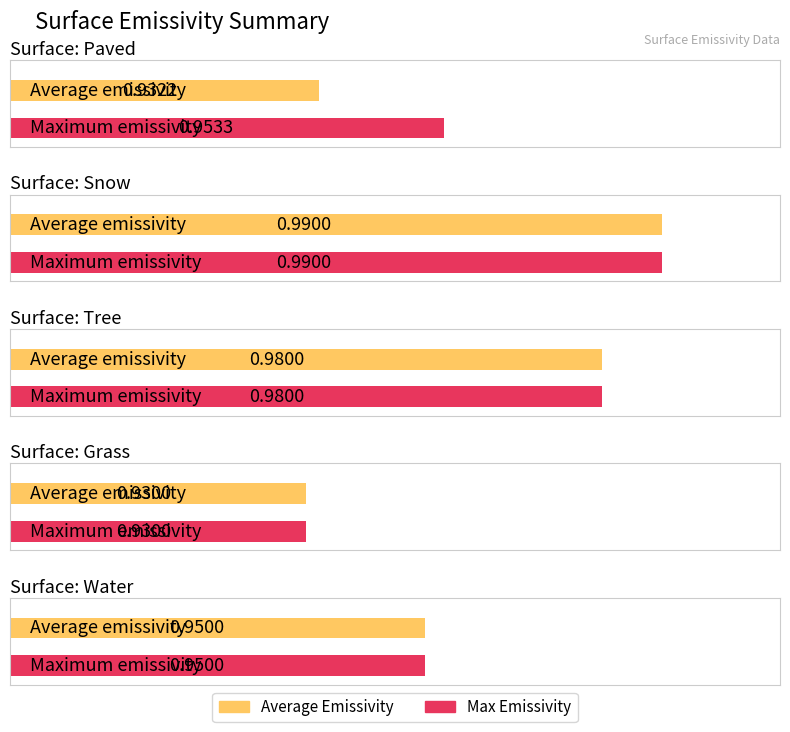

What are all the series names shown in the legend?

Average Emissivity, Max Emissivity